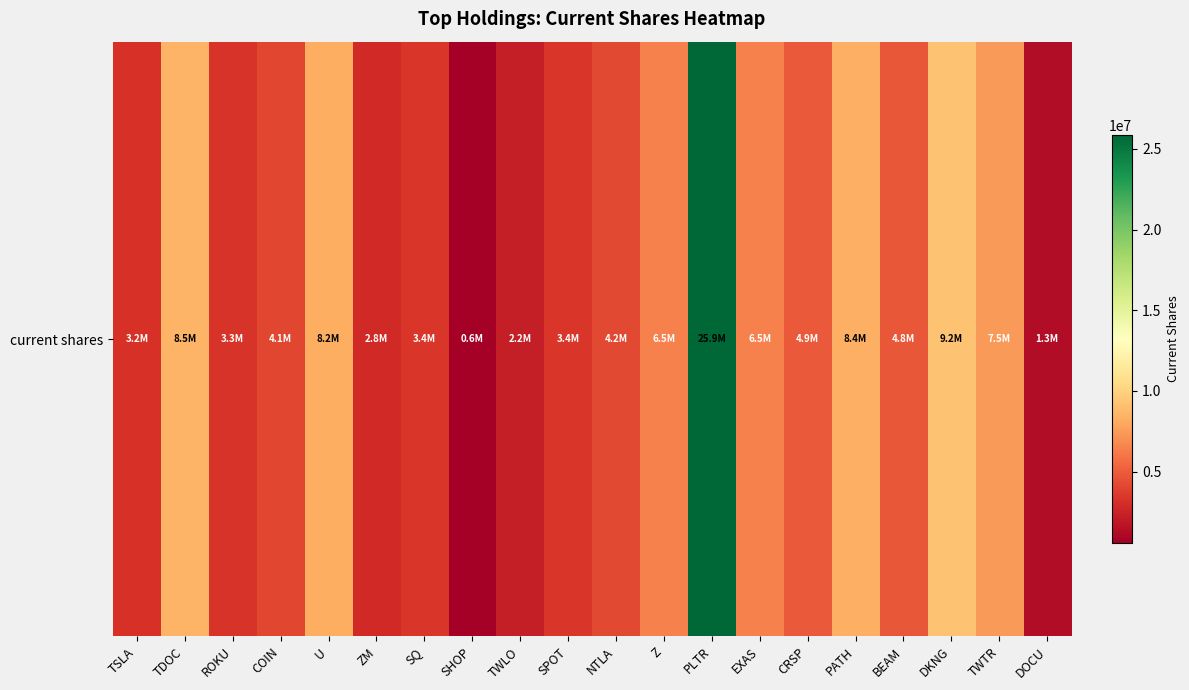

Where does the data first go above 4819828?

TDOC